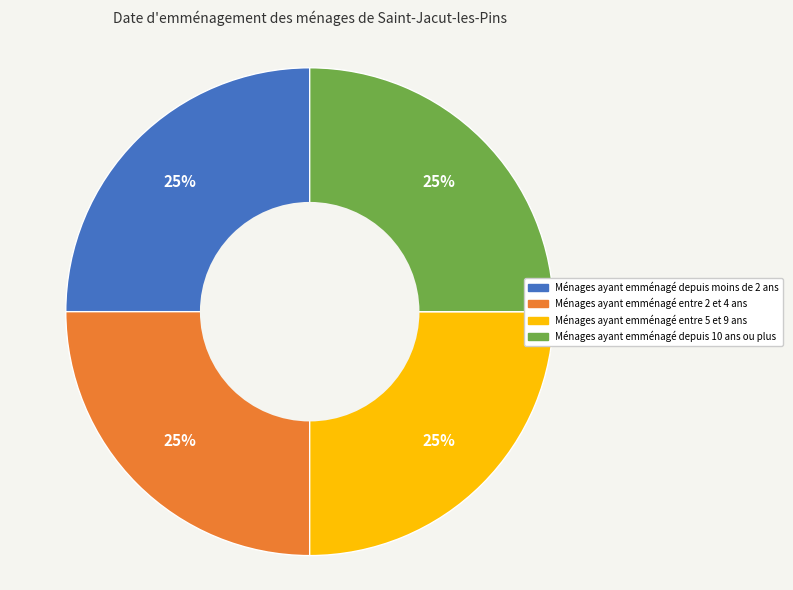

To the nearest percent, what is the average slice percentage?

25%